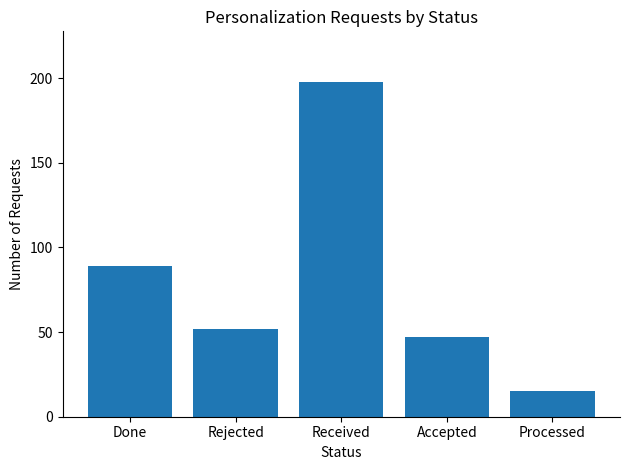

Reading left to right, transcribe all the data shown in this chart.

Done=89	Rejected=52	Received=198	Accepted=47	Processed=15